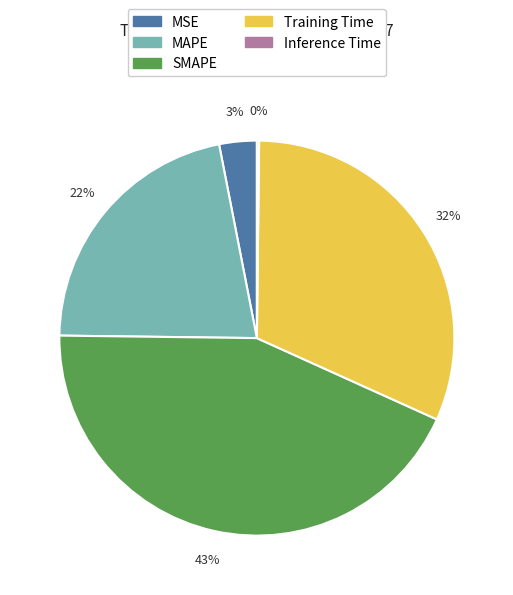

Which has a higher value, Training Time or MSE?

Training Time